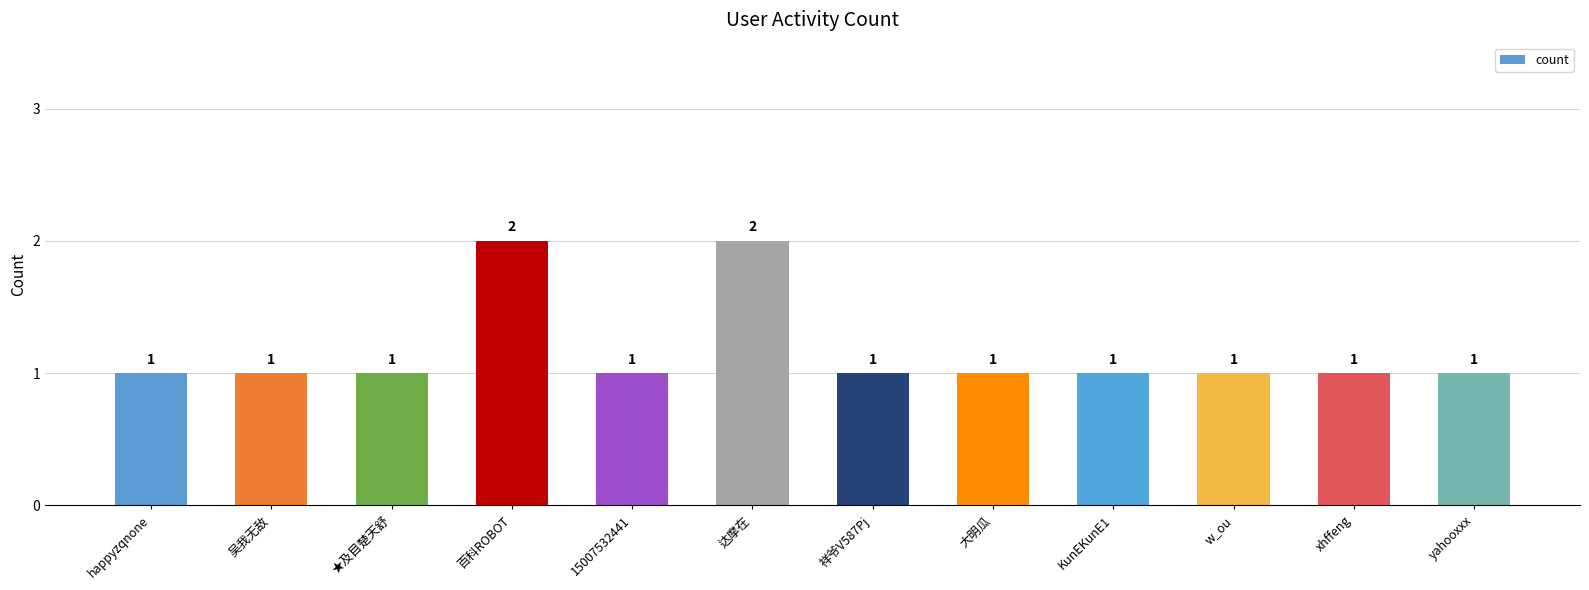

What is the label of the 5th bar from the right?

大明瓜